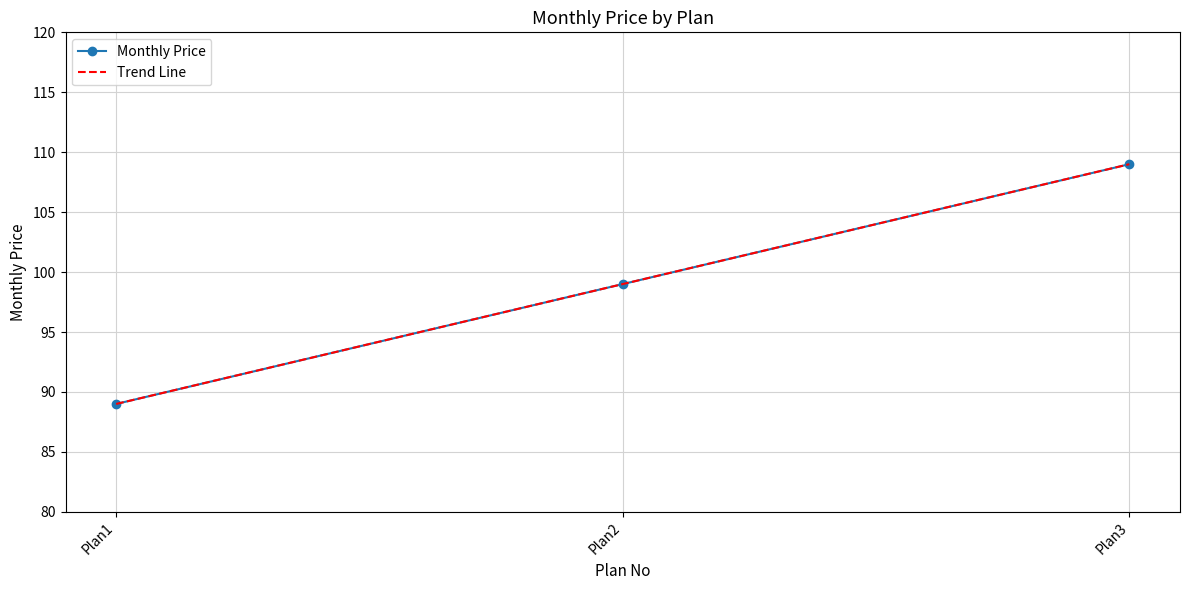

True or false: Trend Line has a value of 109 at Plan3.

True